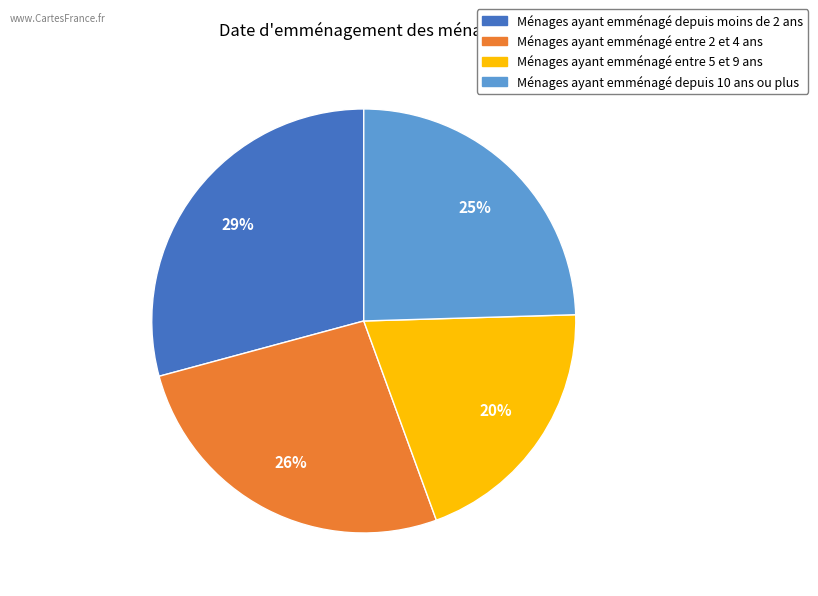

The Ménages ayant emménagé entre 5 et 9 ans slice represents 30% of the pie. True or false?

False